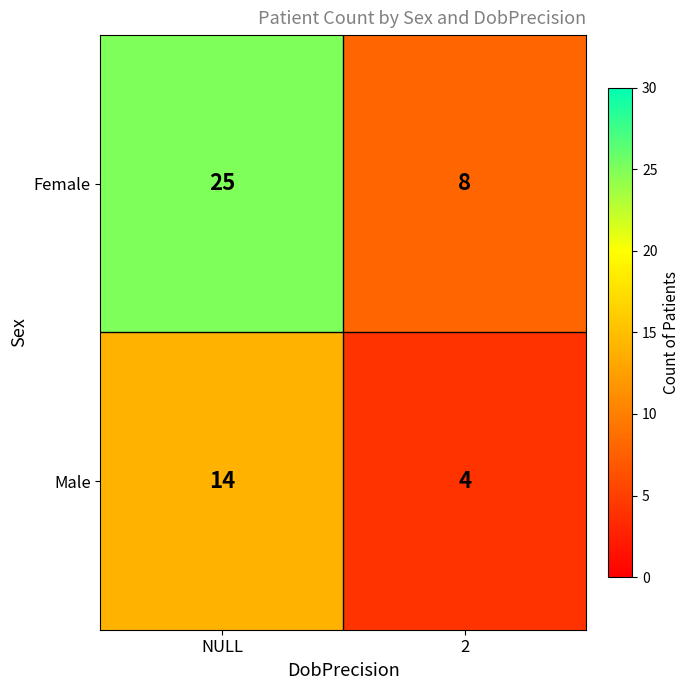

The Male series shows 14 at NULL. True or false?

True